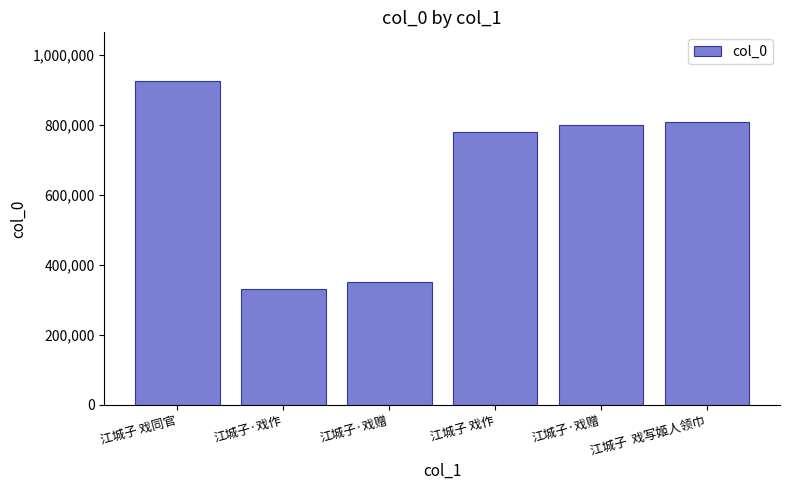

What is the smallest value displayed?

332058